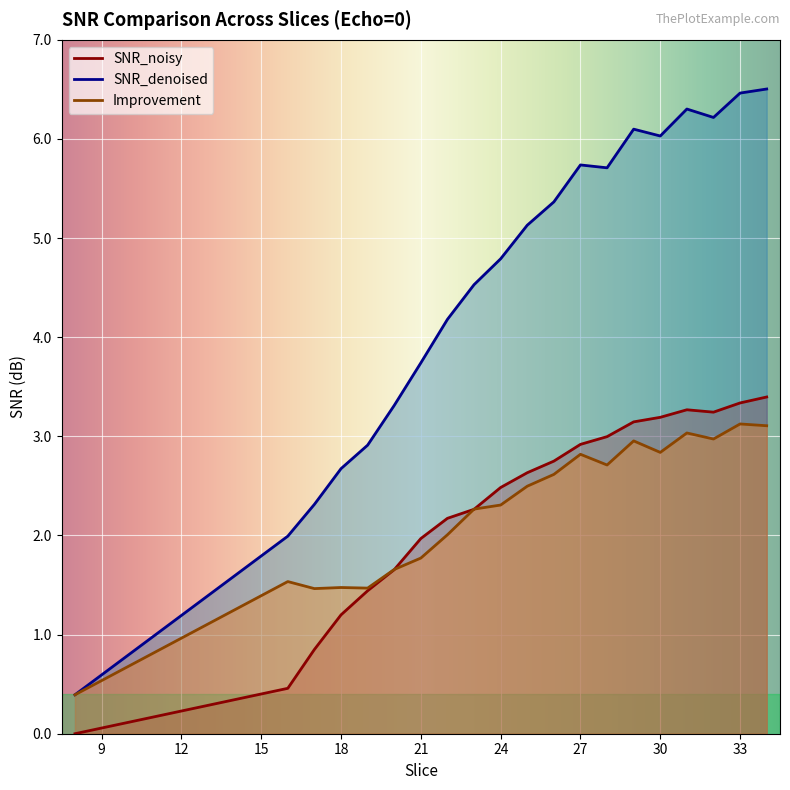

Where is the first local maximum for SNR_denoised?

27